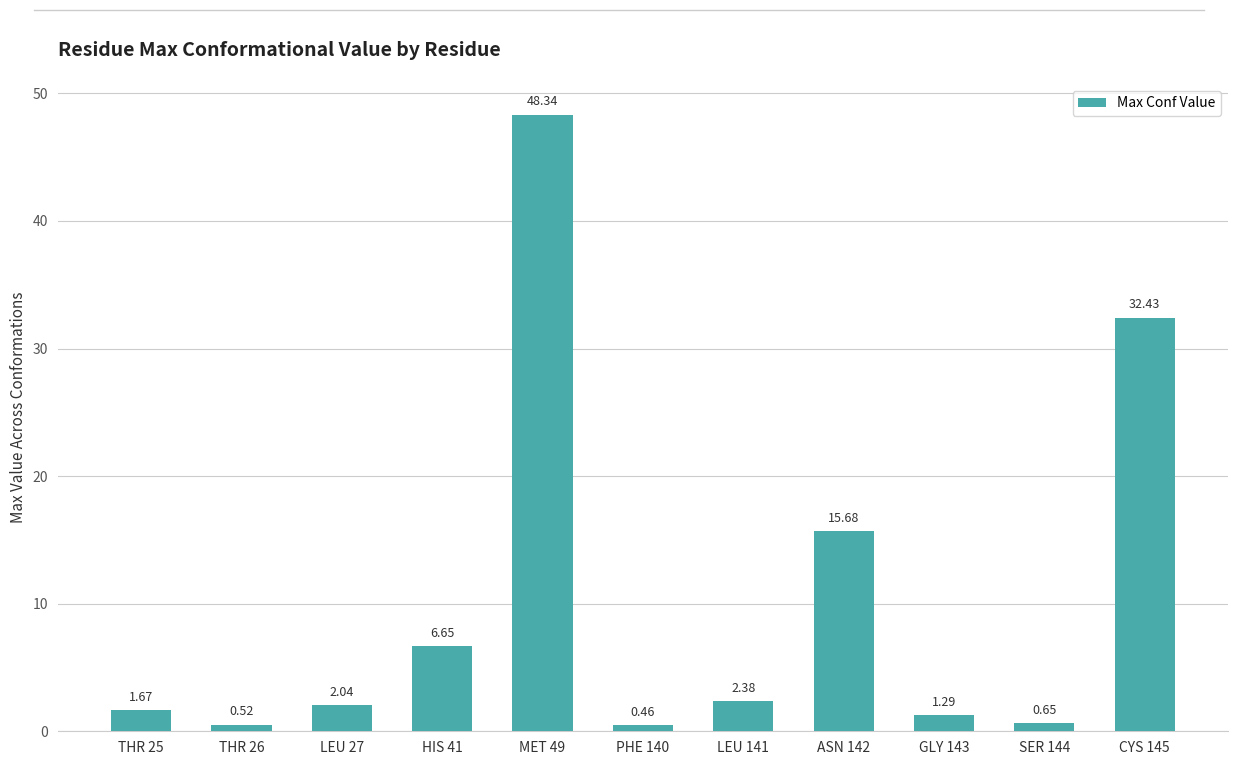

Does the chart contain any negative values?

No